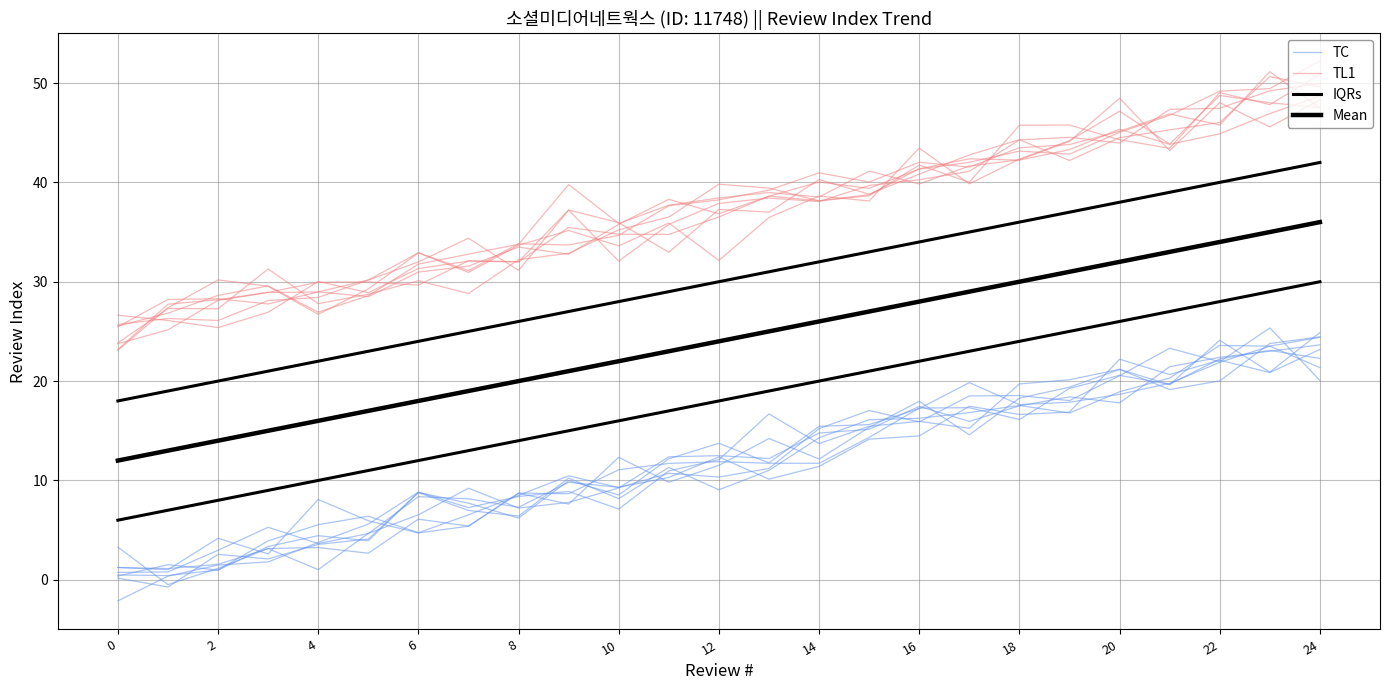

Rank the series by their average value, from lowest to highest.

TC, Mean, IQRs, TL1